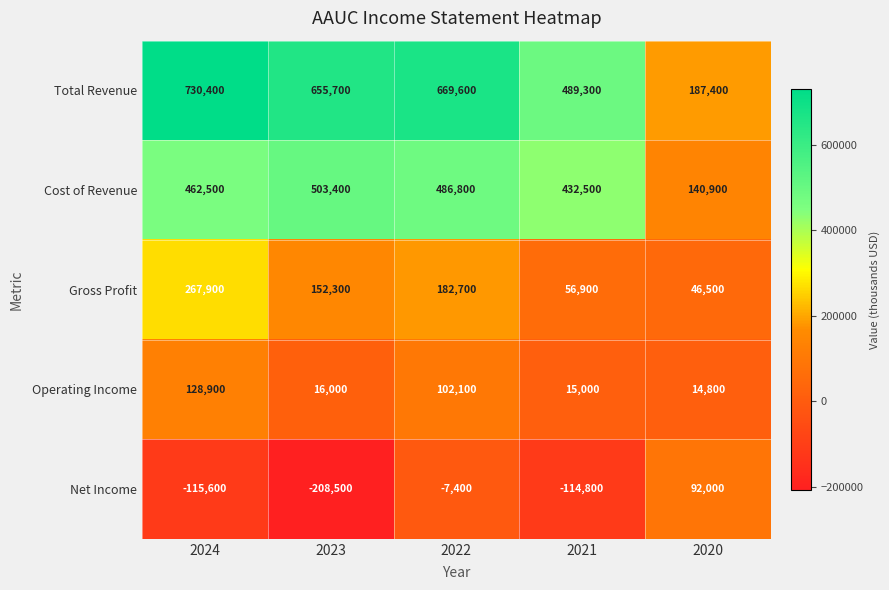

What is the average value of the Net Income series?

-70860